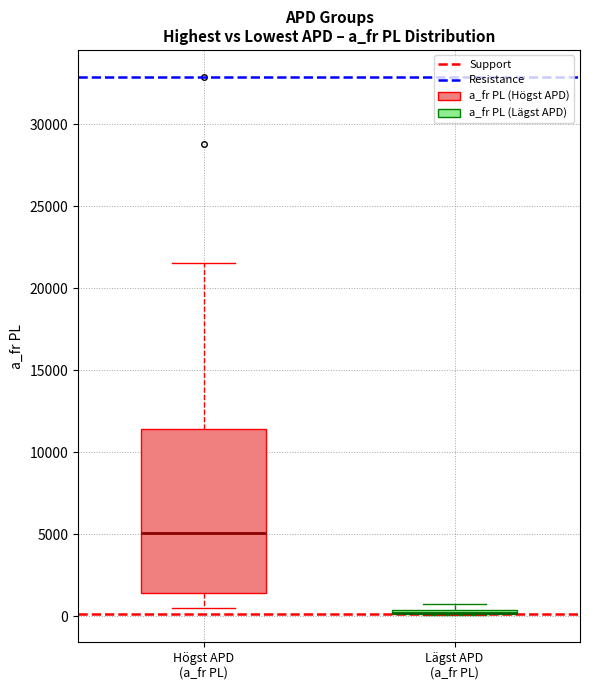

Which box is the tallest, from its lower edge to its upper edge?

Högst APD (a_fr PL)